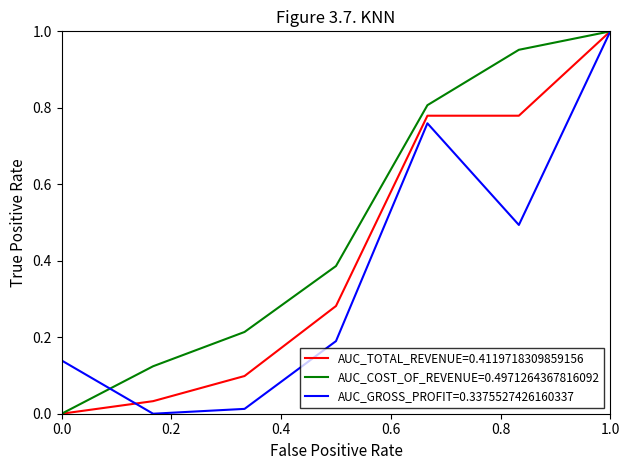

List the series in order of their overall mean, highest first.

AUC_COST_OF_REVENUE=0.4971264367816092, AUC_TOTAL_REVENUE=0.4119718309859156, AUC_GROSS_PROFIT=0.3375527426160337